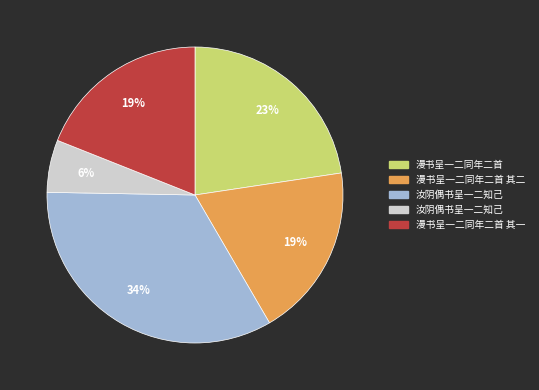

Is there any slice that represents more than half of the pie?

No